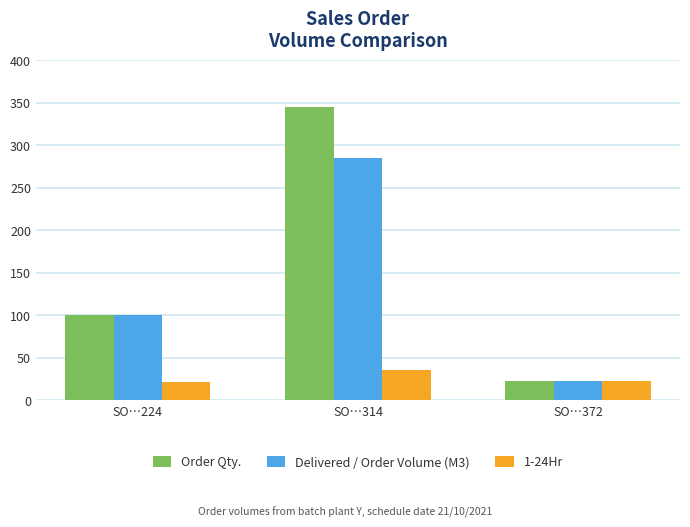

How many series are shown in this chart?

3